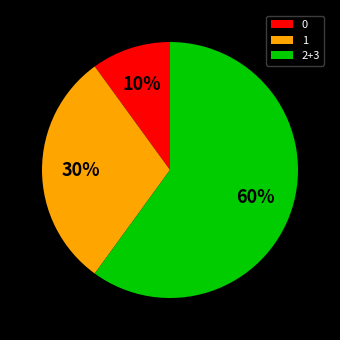

Is it true that 0 is 1% of the pie?

False